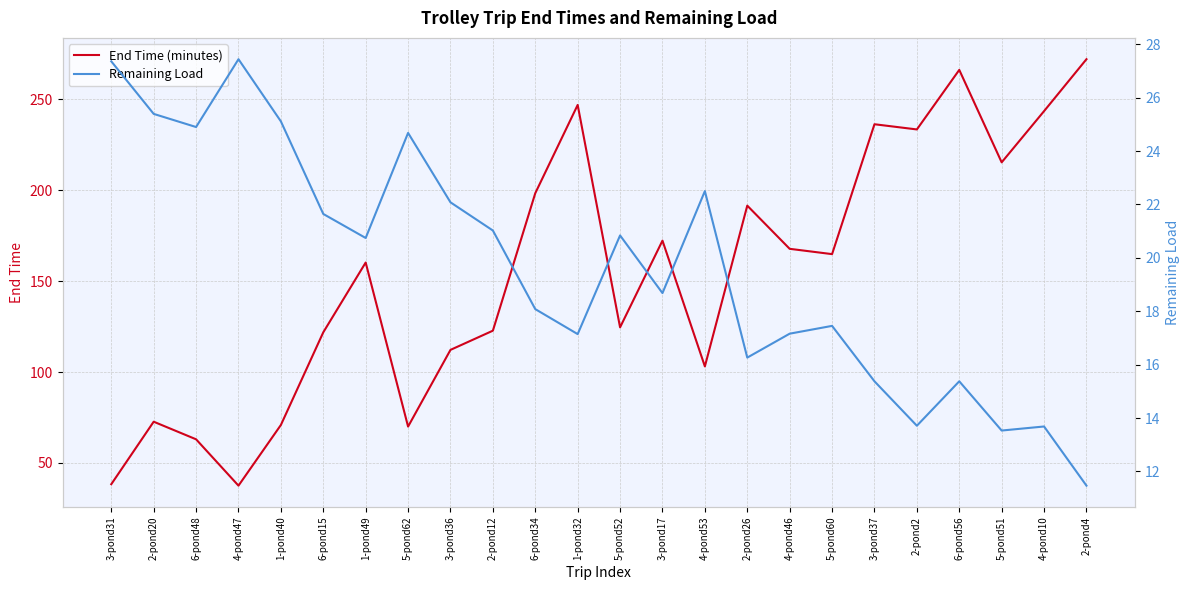

How many lines are shown in the chart?

2